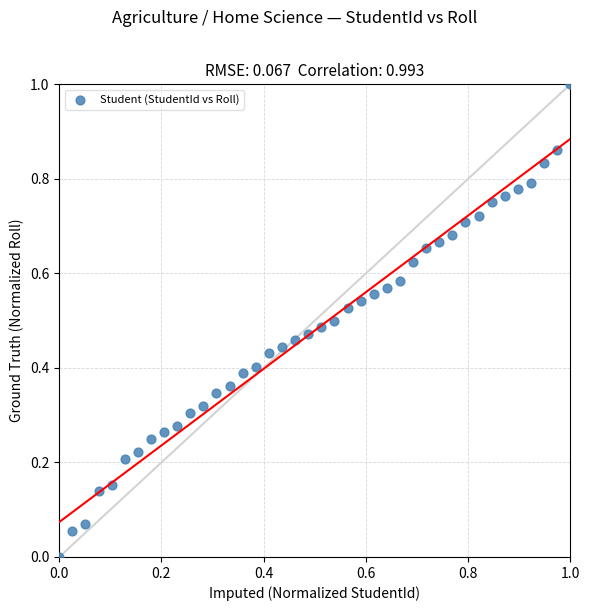

What is the range of X values (max minus min)?

1.0